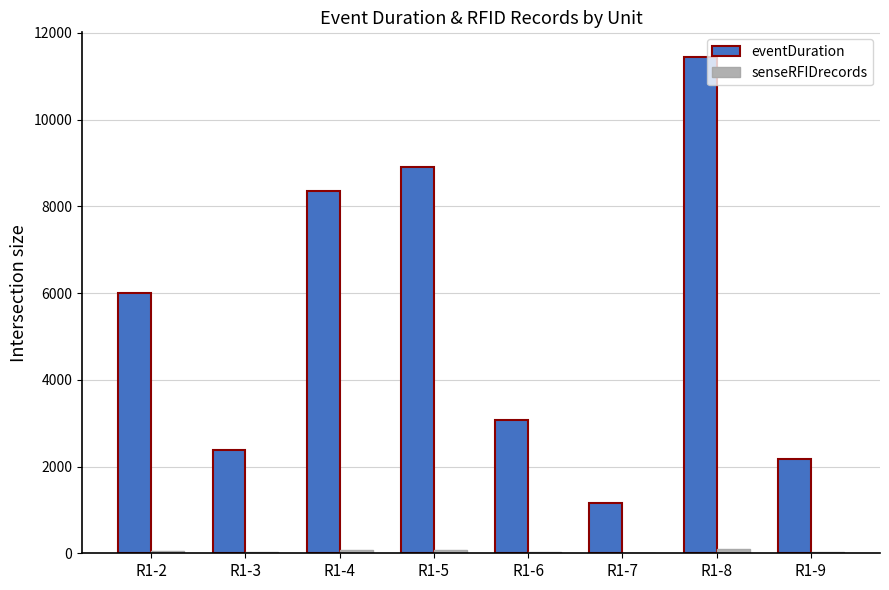

What is the approximate value of eventDuration at R1-2, to the nearest 50?

6000